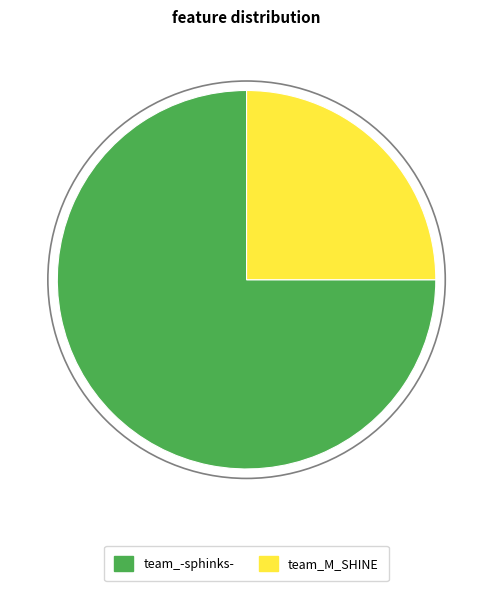

How many slices are in this pie chart?

2